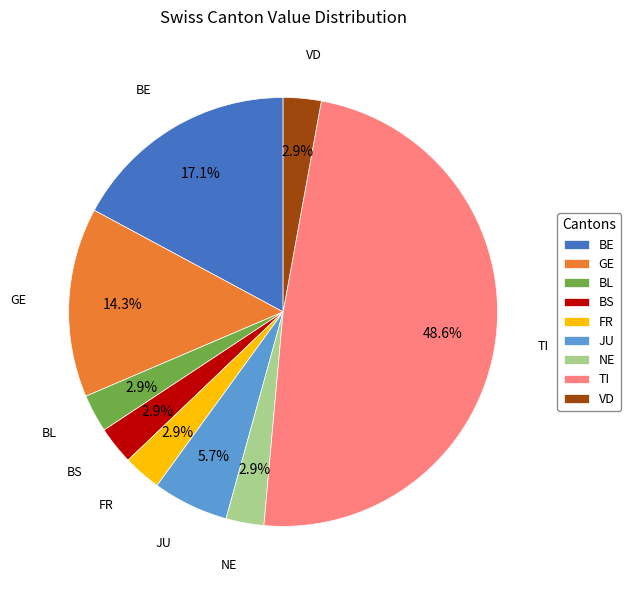

Which category has the biggest portion of the pie?

TI